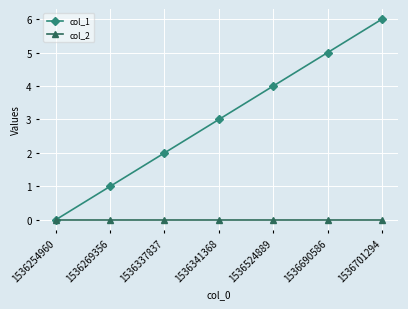

What is the maximum value shown in the chart?

6